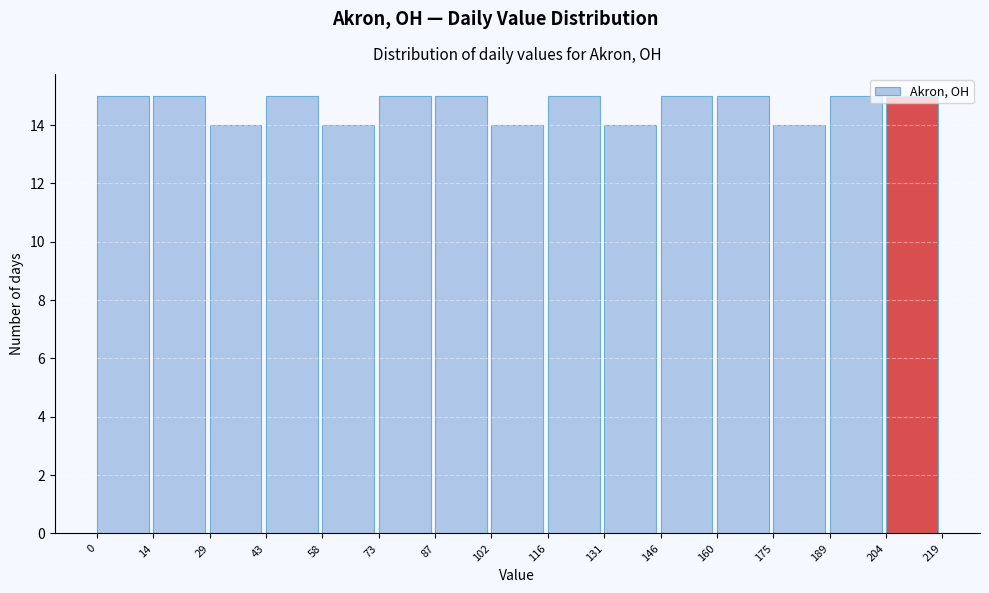

Reading left to right, transcribe this chart: for each bar, give the range it covers on the x-axis and its height. The values are not printed on the chart, so give them approximately, as read against the axis.

0 to 14: 15
14 to 29: 15
29 to 43: 14
43 to 58: 15
58 to 73: 14
73 to 87: 15
87 to 102: 15
102 to 116: 14
116 to 131: 15
131 to 146: 14
146 to 160: 15
160 to 175: 15
175 to 189: 14
189 to 204: 15
204 to 219: 15